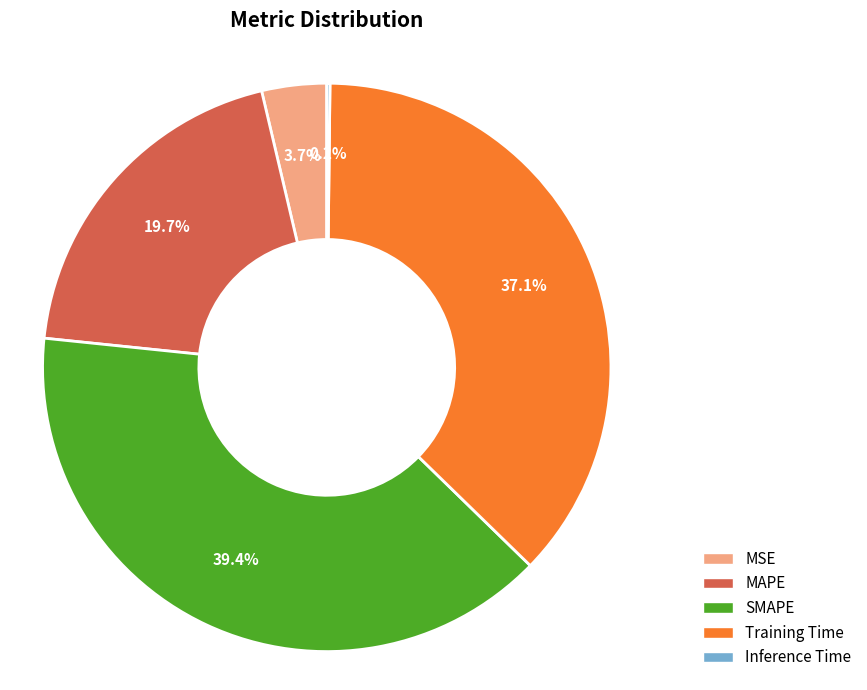

Is there any slice that represents more than half of the pie?

No